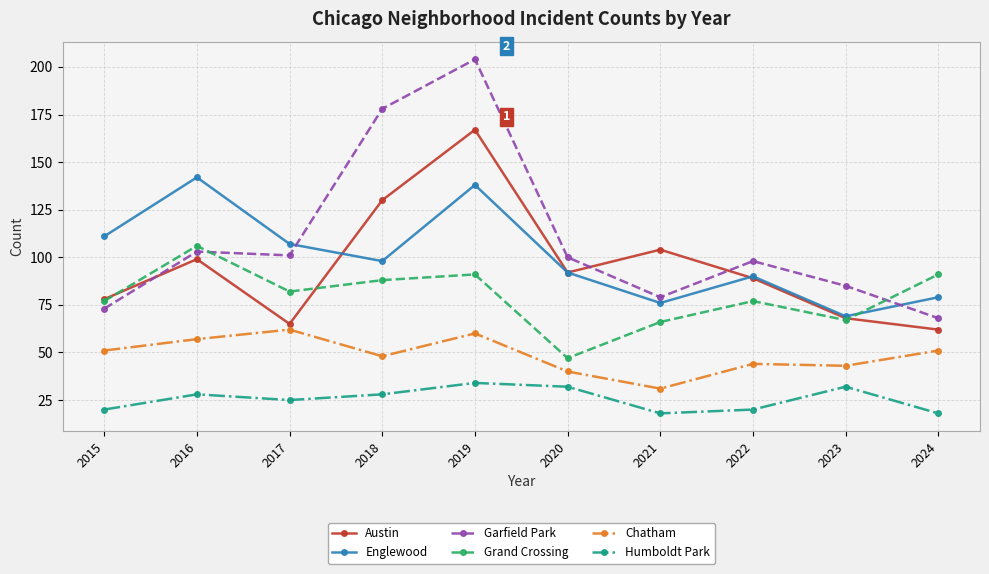

Reading left to right, what are all the values shown in this chart?

Austin: 78	99	65	130	167	92	104	89	68	62
Englewood: 111	142	107	98	138	92	76	90	69	79
Garfield Park: 73	103	101	178	204	100	79	98	85	68
Grand Crossing: 77	106	82	88	91	47	66	77	67	91
Chatham: 51	57	62	48	60	40	31	44	43	51
Humboldt Park: 20	28	25	28	34	32	18	20	32	18